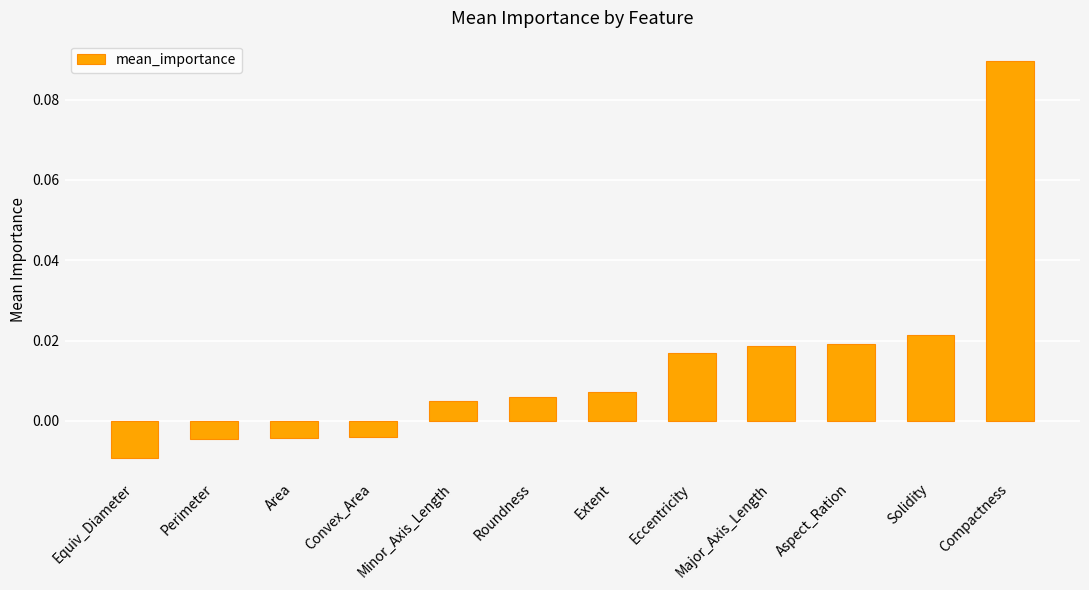

What is the label of the 5th bar from the left?

Minor_Axis_Length